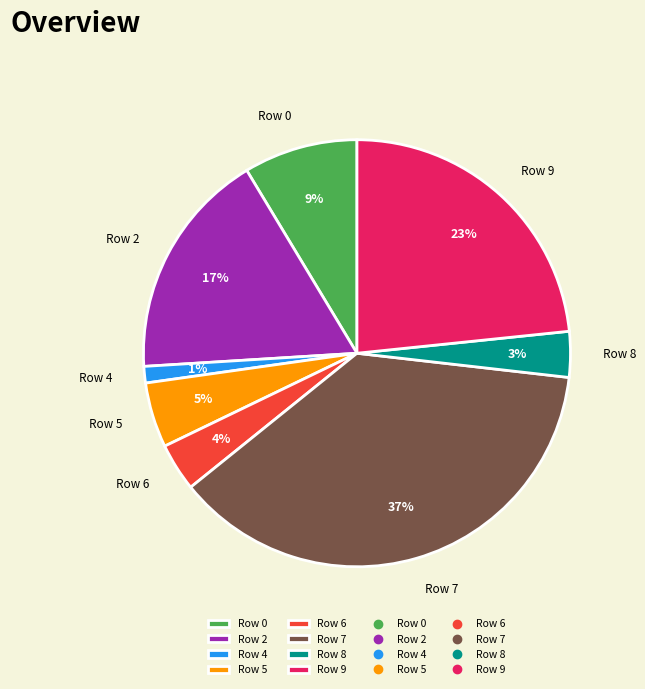

What is the smallest slice in the pie chart?

Row 4